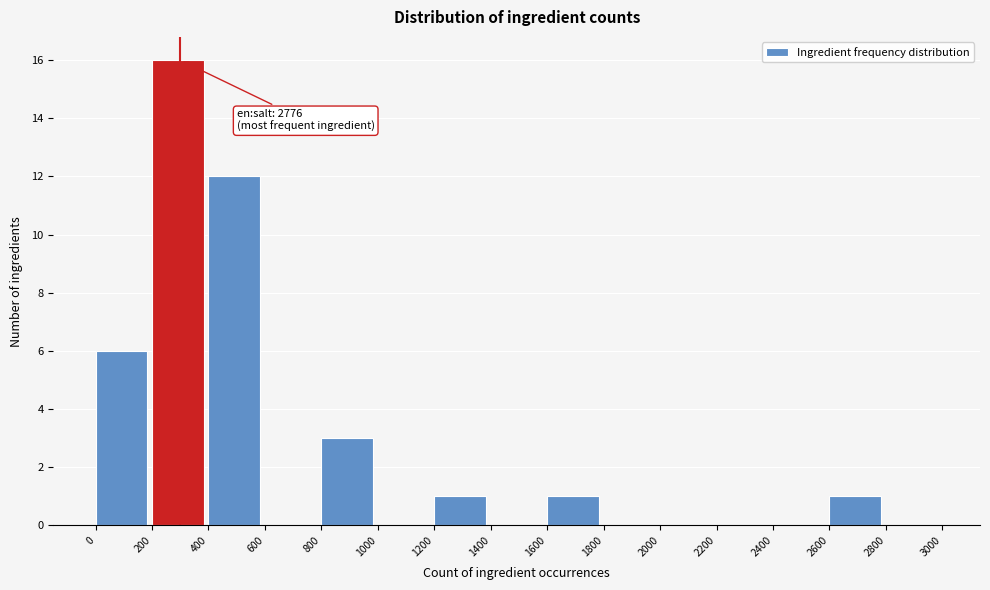

Which range on the x-axis has the tallest bar?

200 to 400